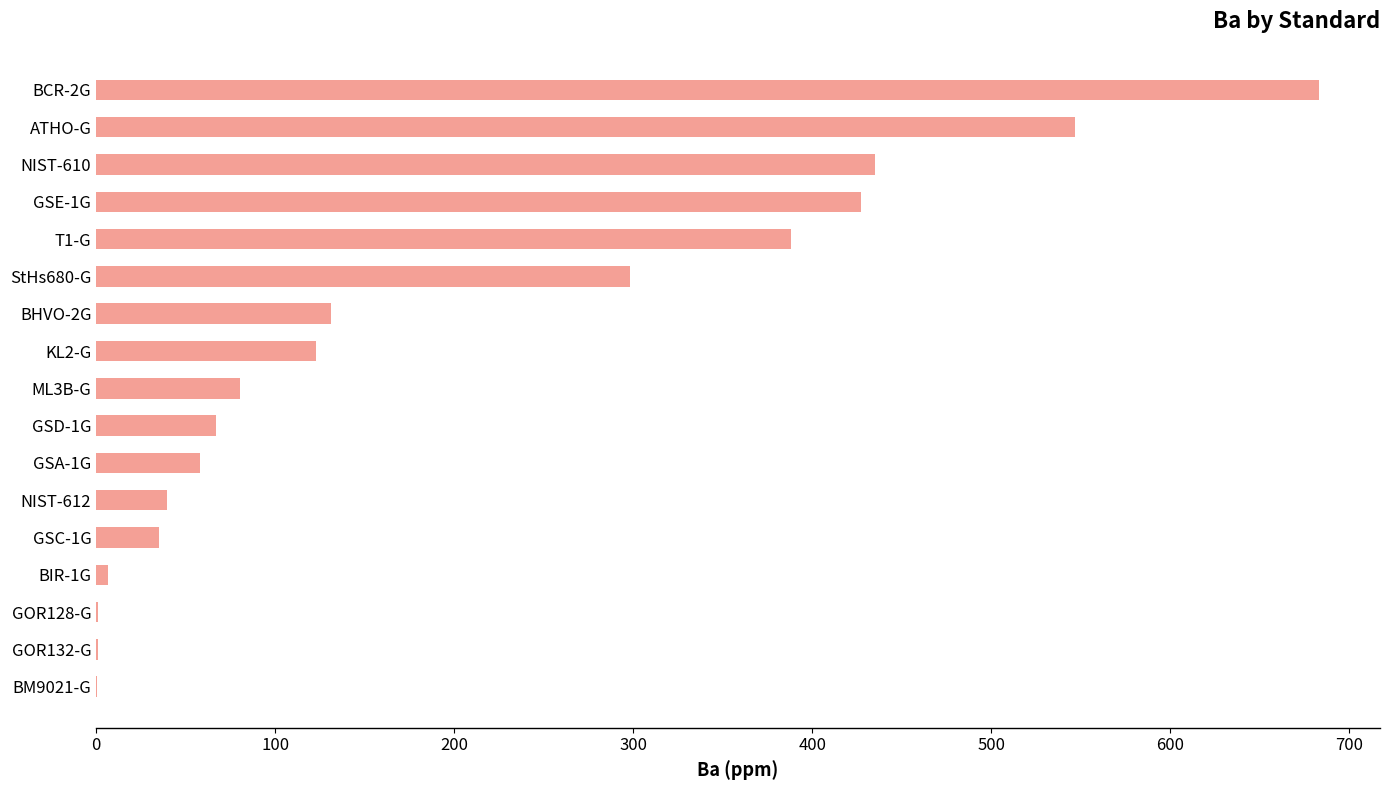

What is the greatest value displayed?

683.0